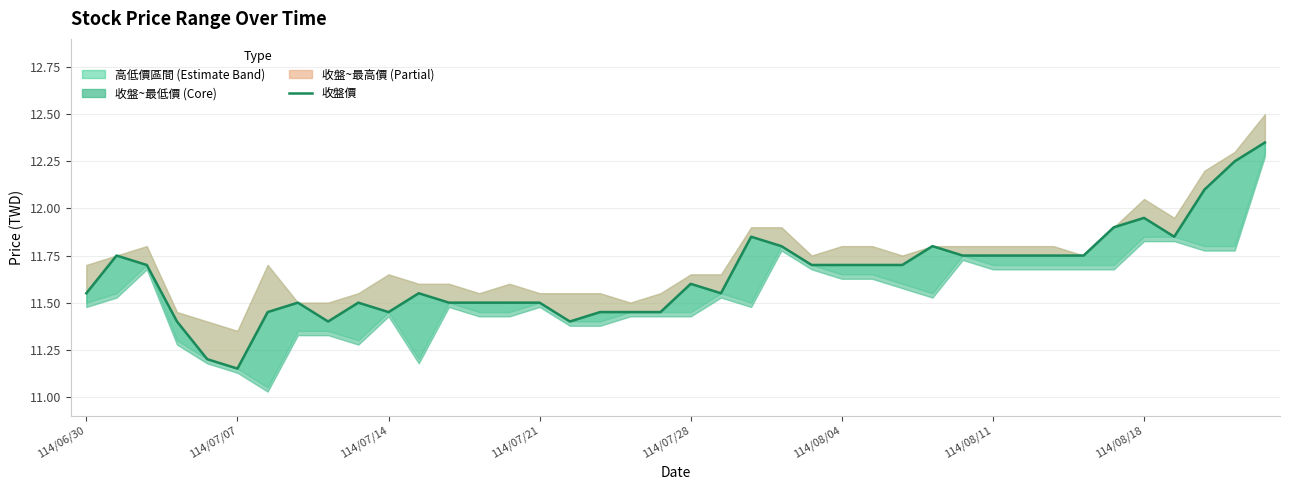

The value at 23 is 11.8. True or false?

True